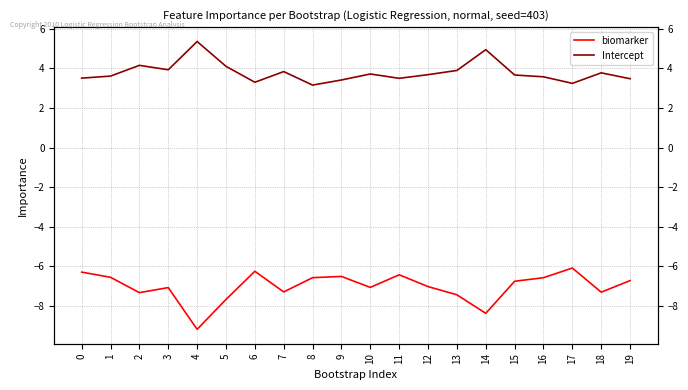

True or false: Intercept and biomarker cross at least once.

False